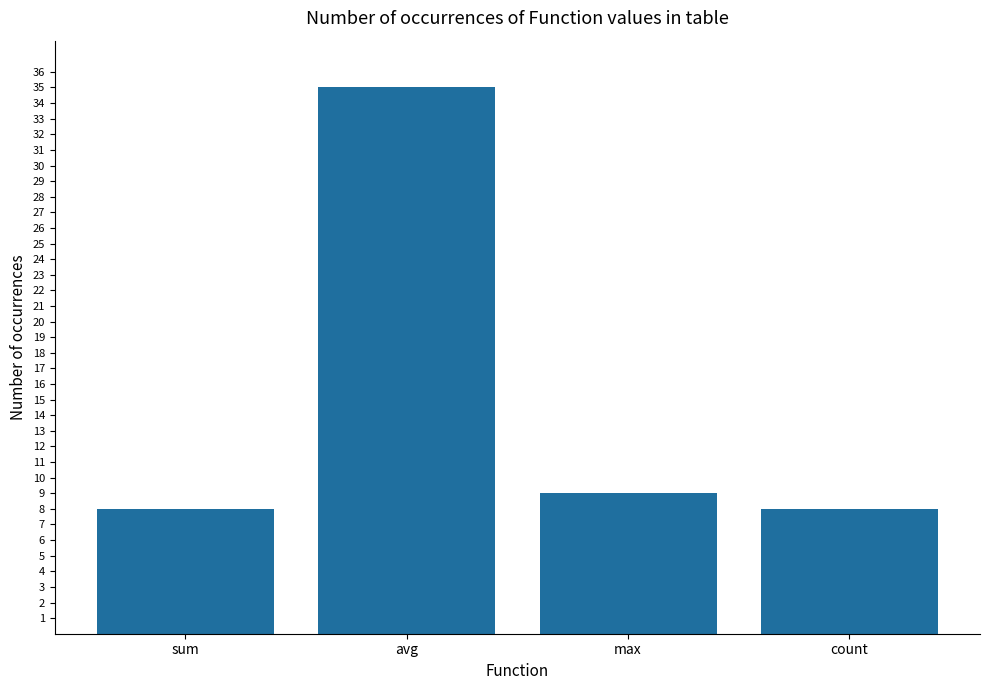

Which label corresponds to the largest value in the chart?

avg